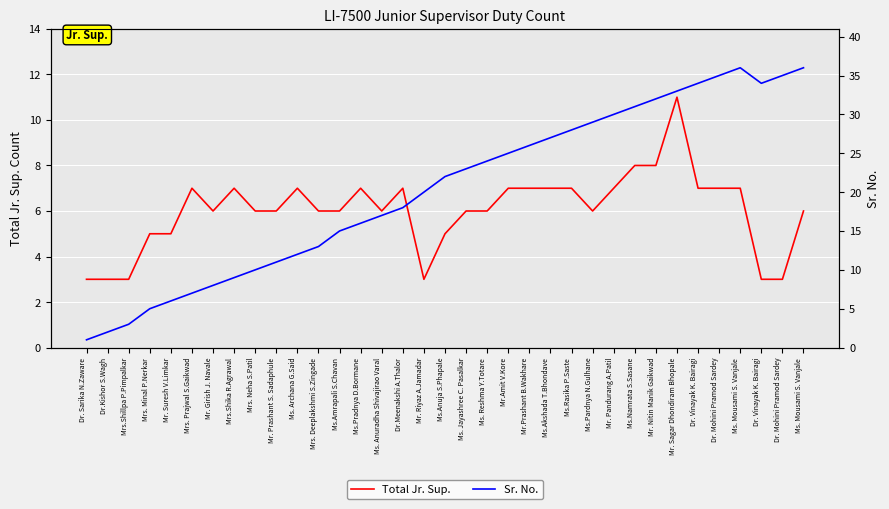

What is the label of the 26th point from the left?

Mr. Pandurang A.Patil